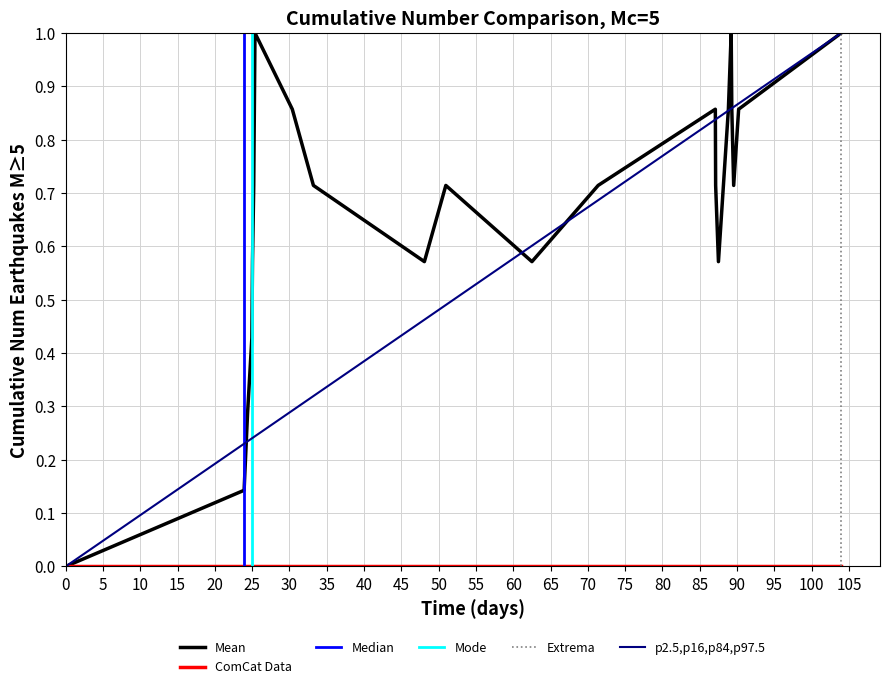

Does the chart have visible grid lines?

Yes